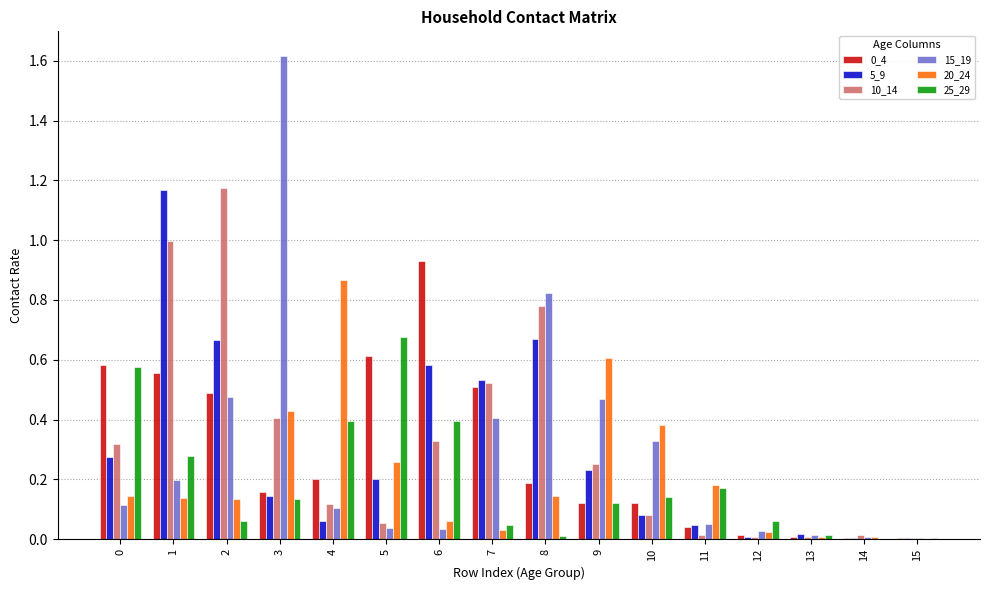

What is the spread (max minus min) of values at 3?

1.5